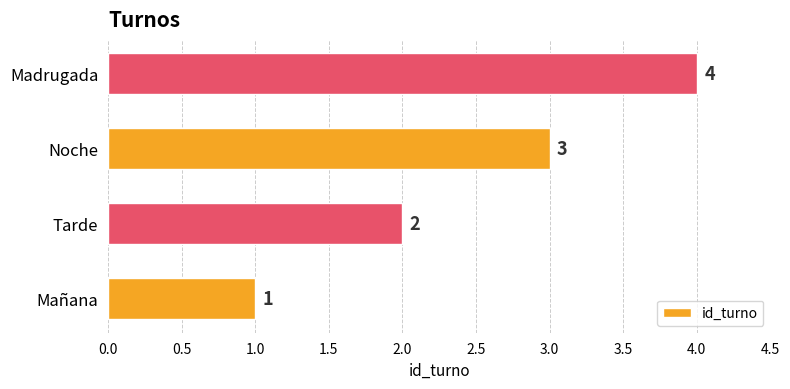

Where is the data nearest to the value 2?

Tarde